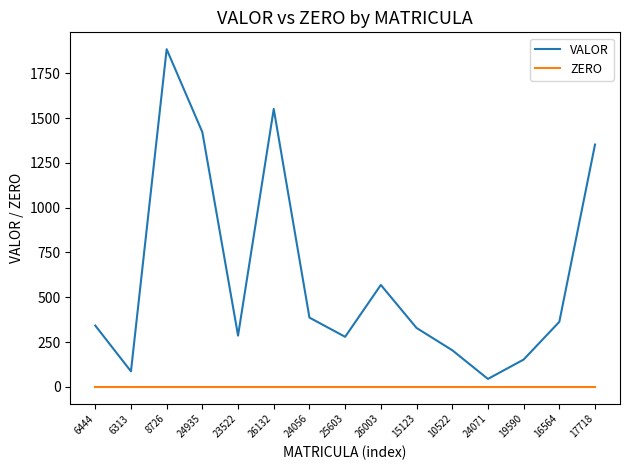

At 19590, list the series in order from largest to smallest.

VALOR, ZERO